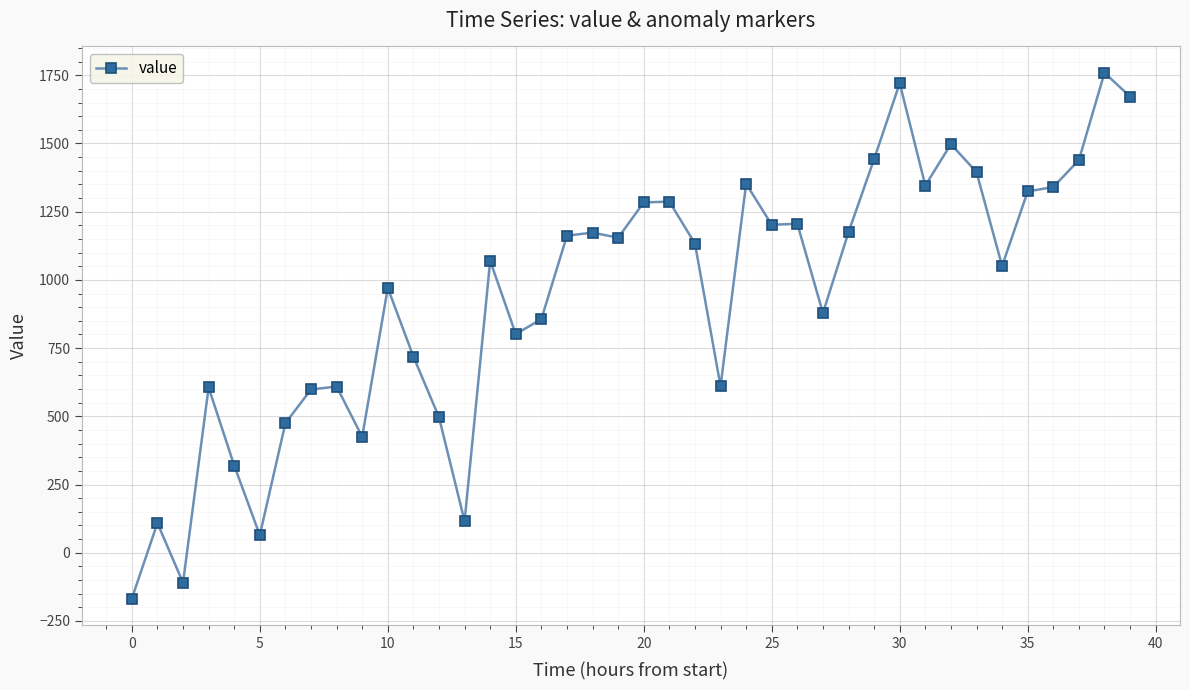

True or false: the data has more than 2 interior local peaks.

True